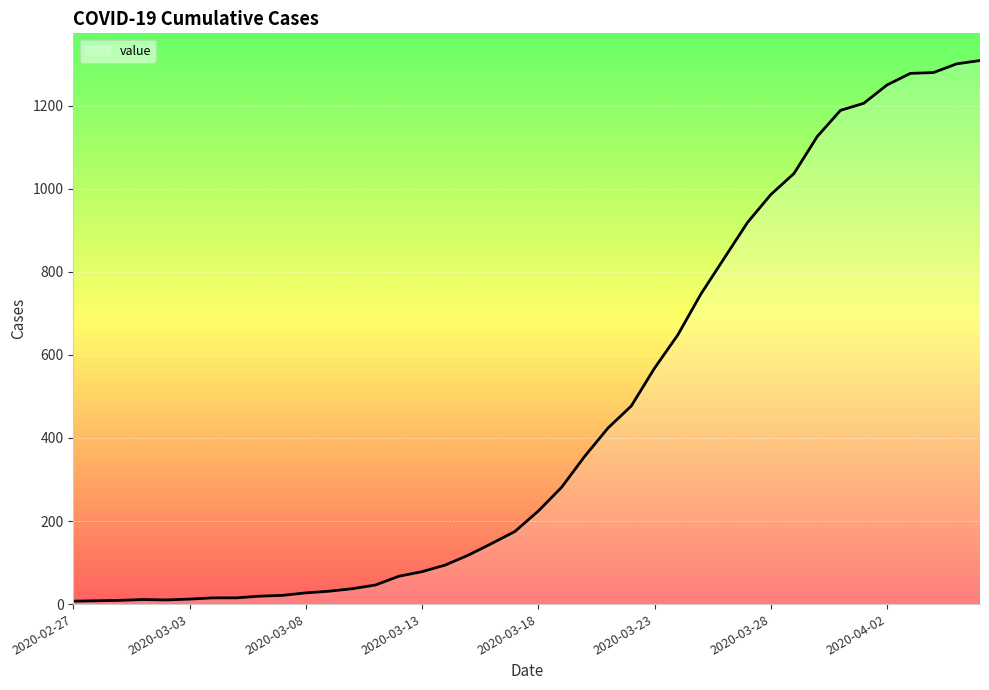

What is the maximum value shown in the chart?

1309